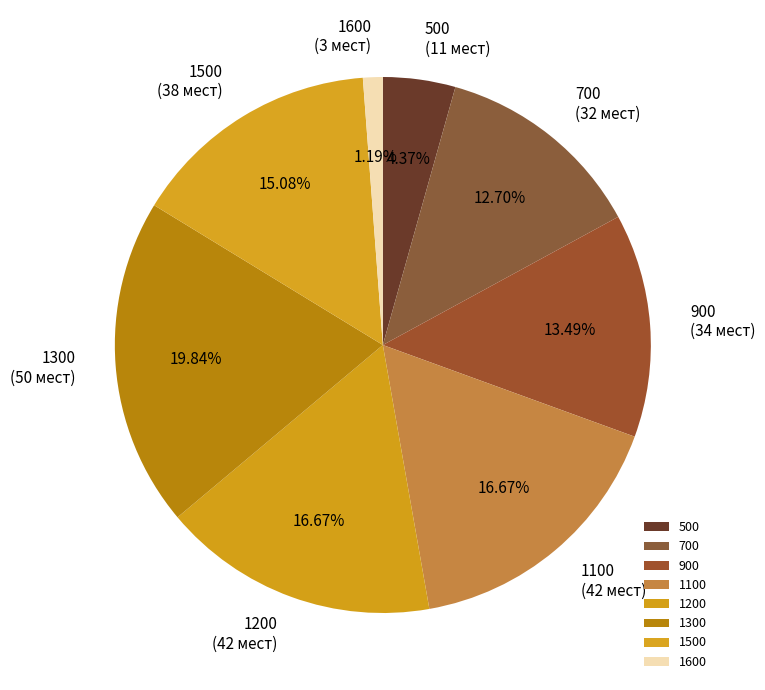

What percentage is the 700 slice, to the nearest percent?

13%